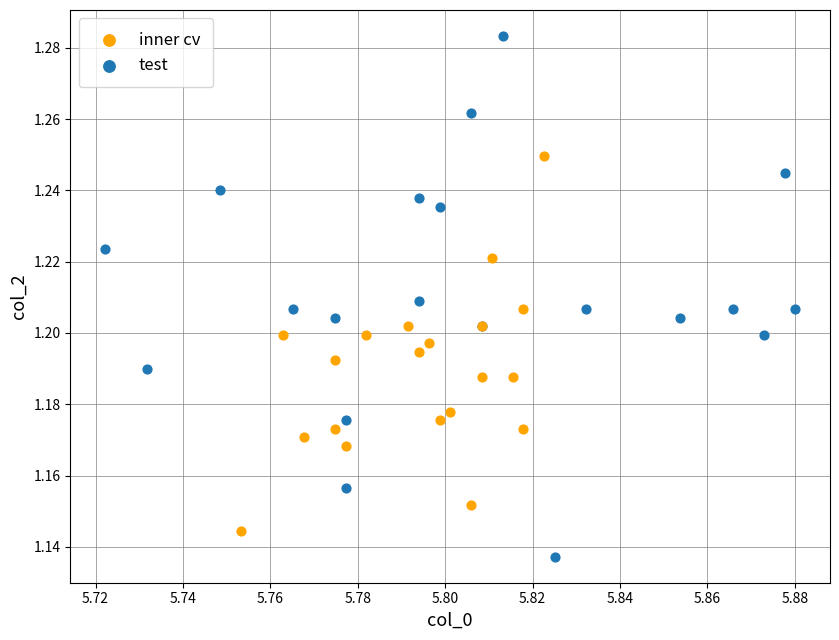

Which series has the largest Y range (max minus min)?

test